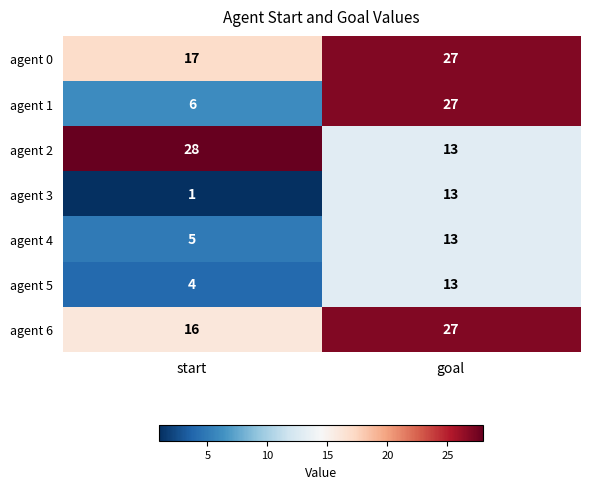

What is the difference between the maximum and minimum values in the agent 2 series?

15